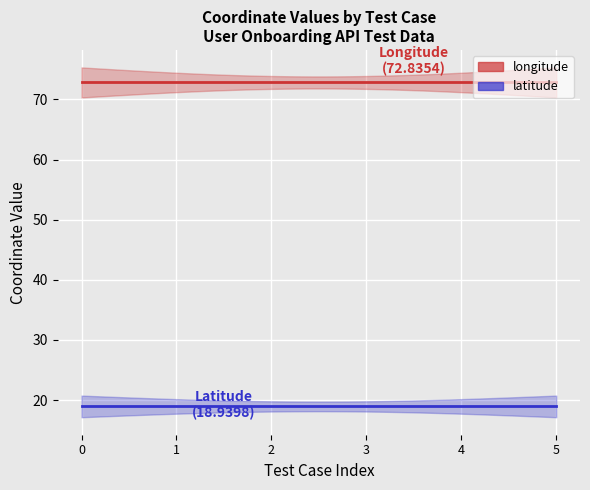

Which series has the largest range (max minus min)?

longitude